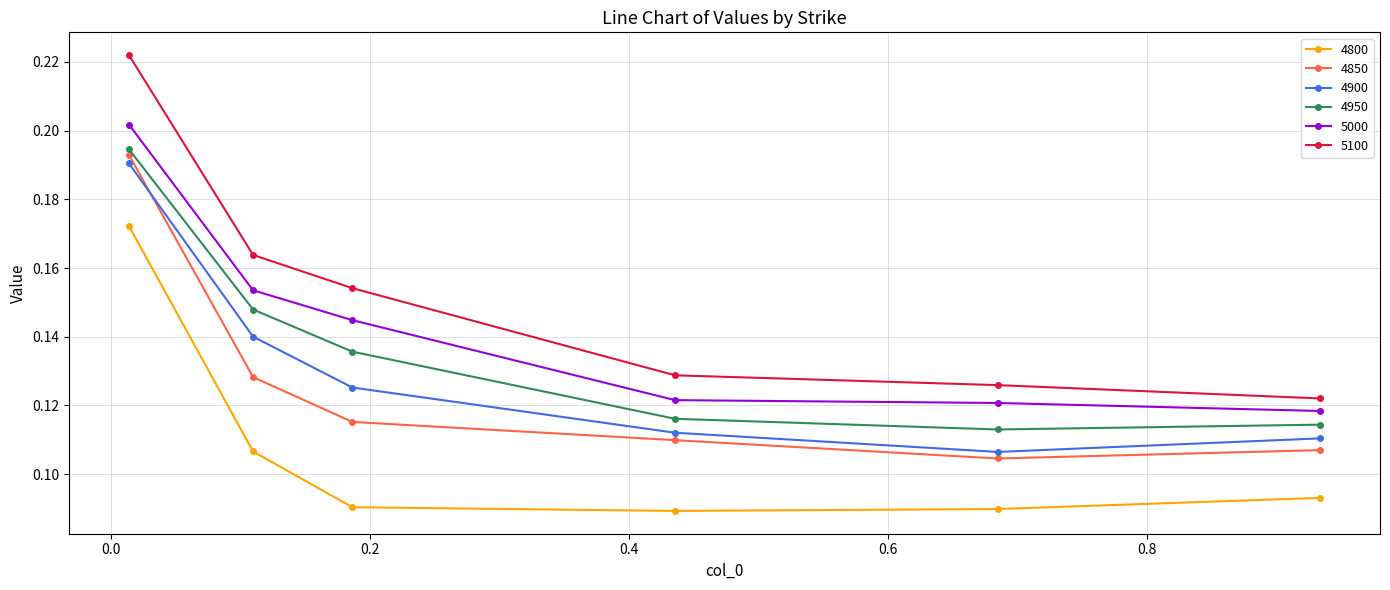

What are all the series names shown in the legend?

4800, 4850, 4900, 4950, 5000, 5100